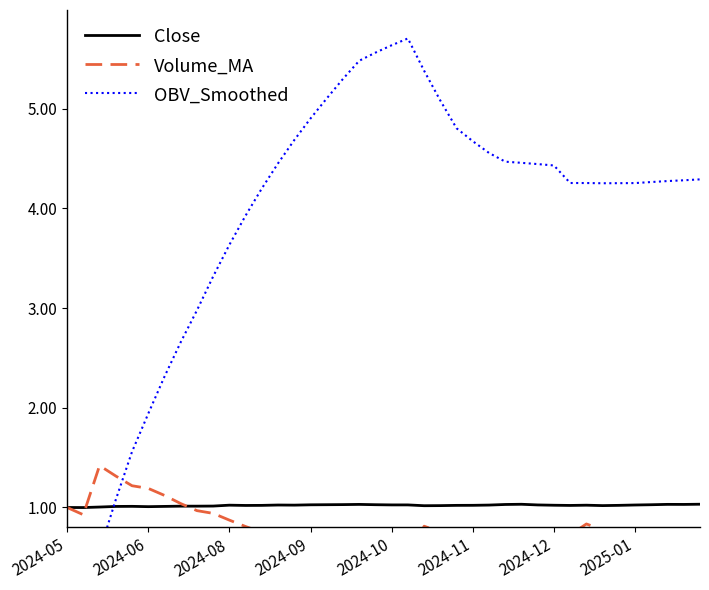

What is the total value across all series at 13?

6.2